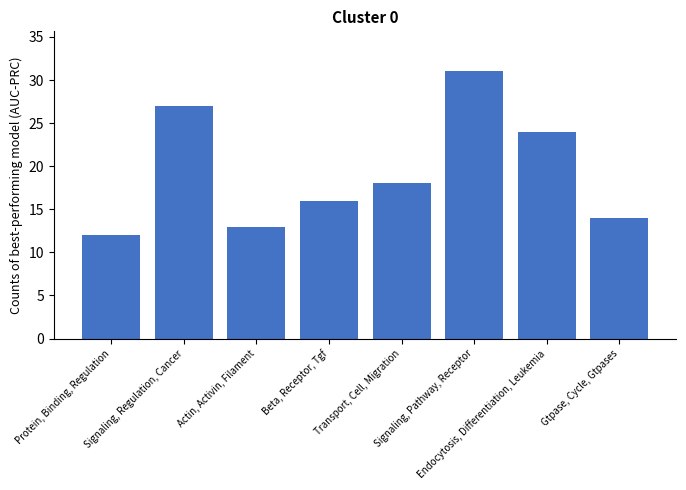

What is the approximate value at Transport, Cell, Migration, to the nearest 5?

20